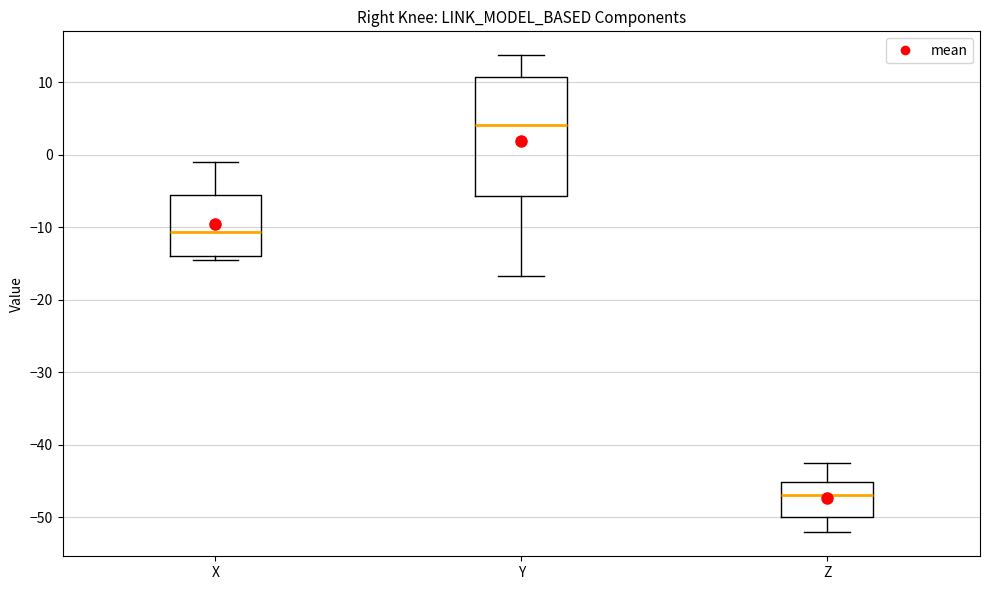

Reading left to right, read every box against the y-axis: the position of its median line, the range the box covers, and the ends of its whiskers. The values are not printed on the chart, so give them approximately, as read against the axis.

X: median -11, box -14 to -6, whiskers -15 to -1
Y: median 4, box -6 to 11, whiskers -17 to 14
Z: median -47, box -50 to -45, whiskers -52 to -43